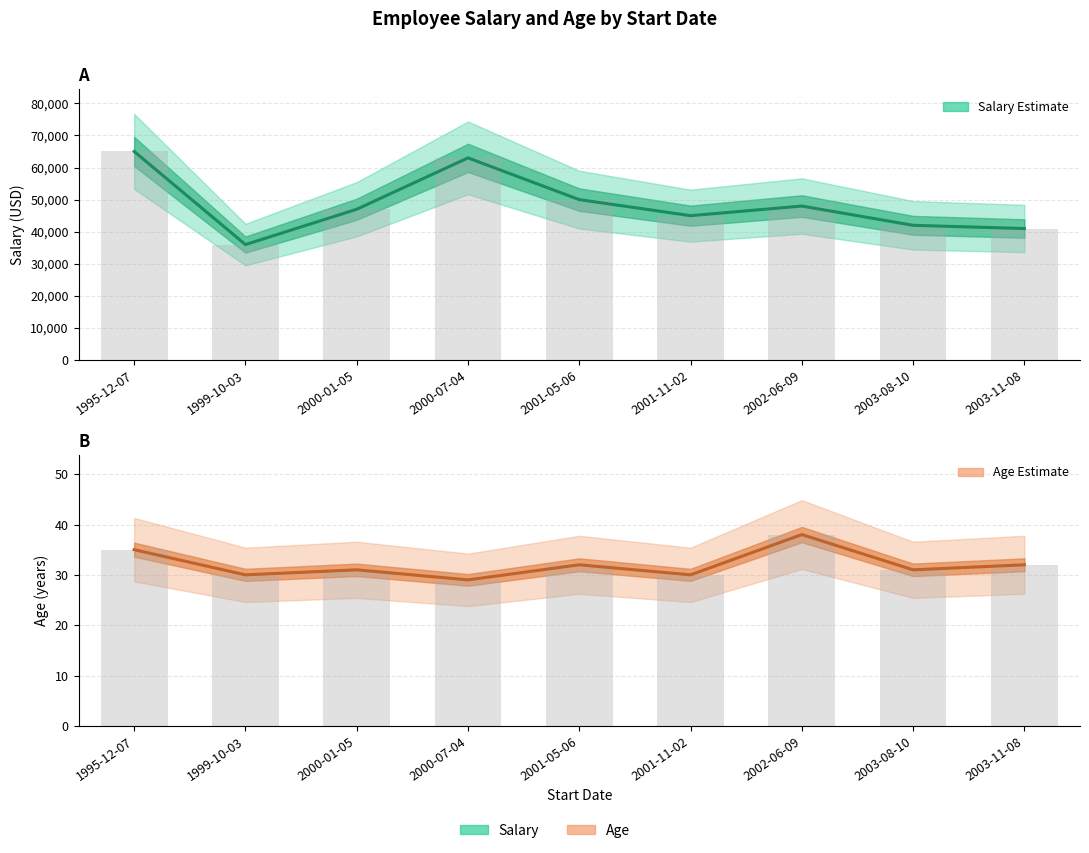

Rank the series at 2001-05-06 from lowest to highest value.

Age, Salary